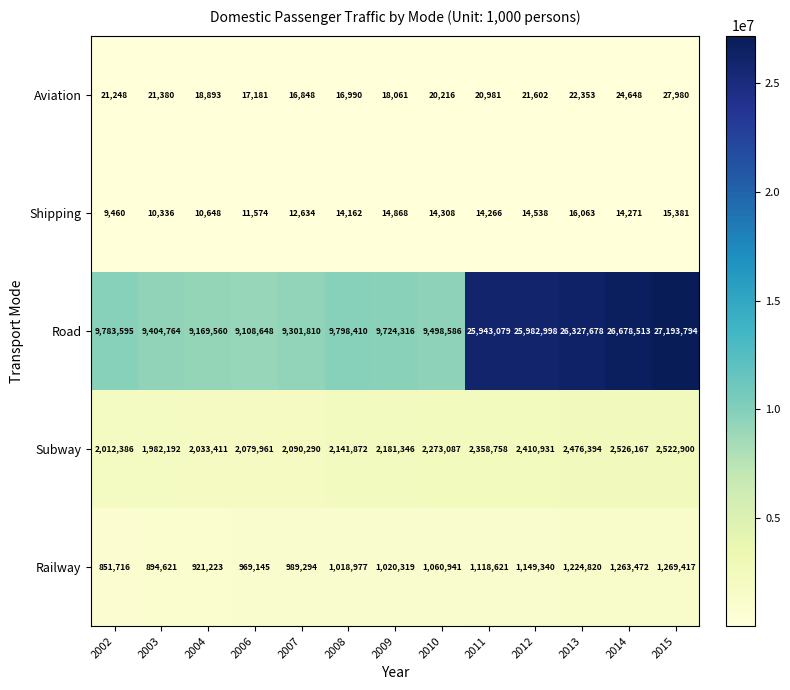

What is the total value across all series at 2006?

12186509